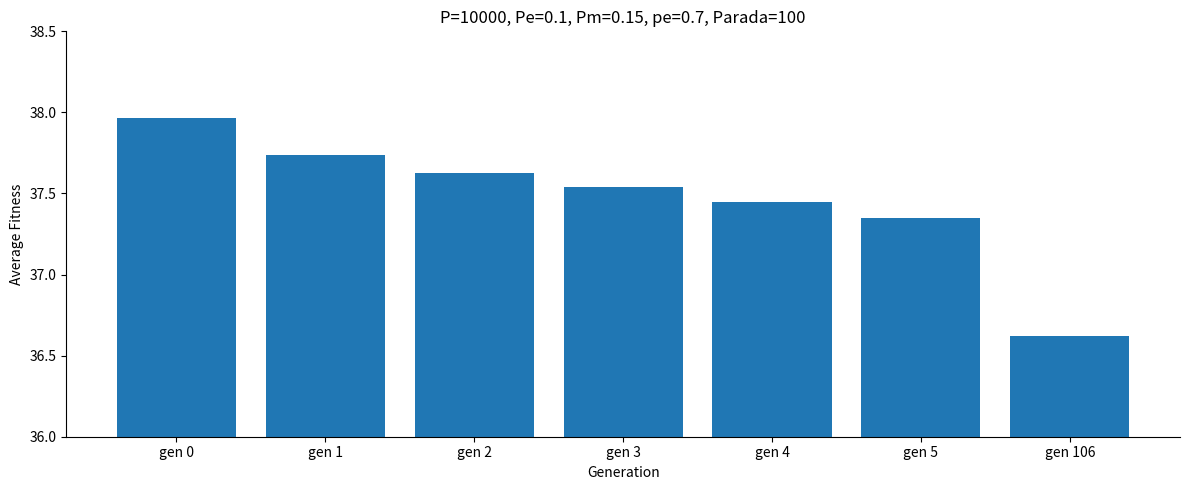

How many bars are there in total?

7